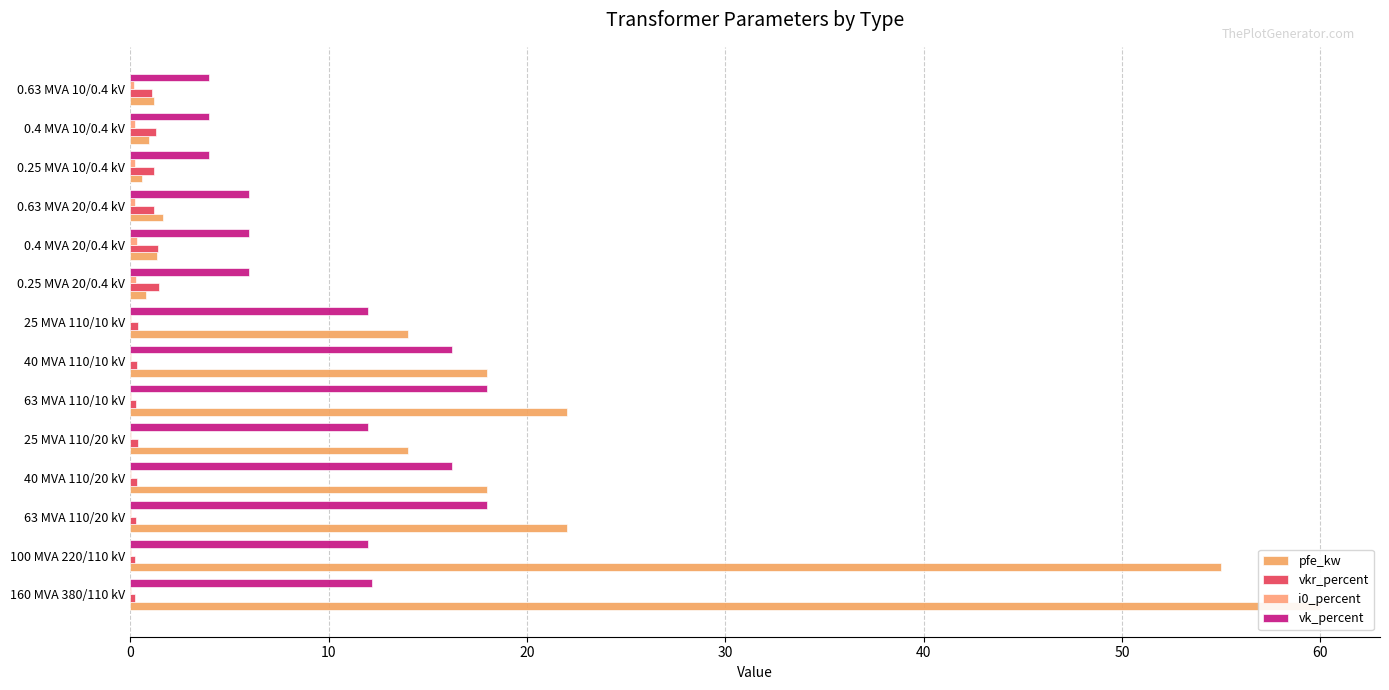

Which series has the largest range (max minus min)?

pfe_kw